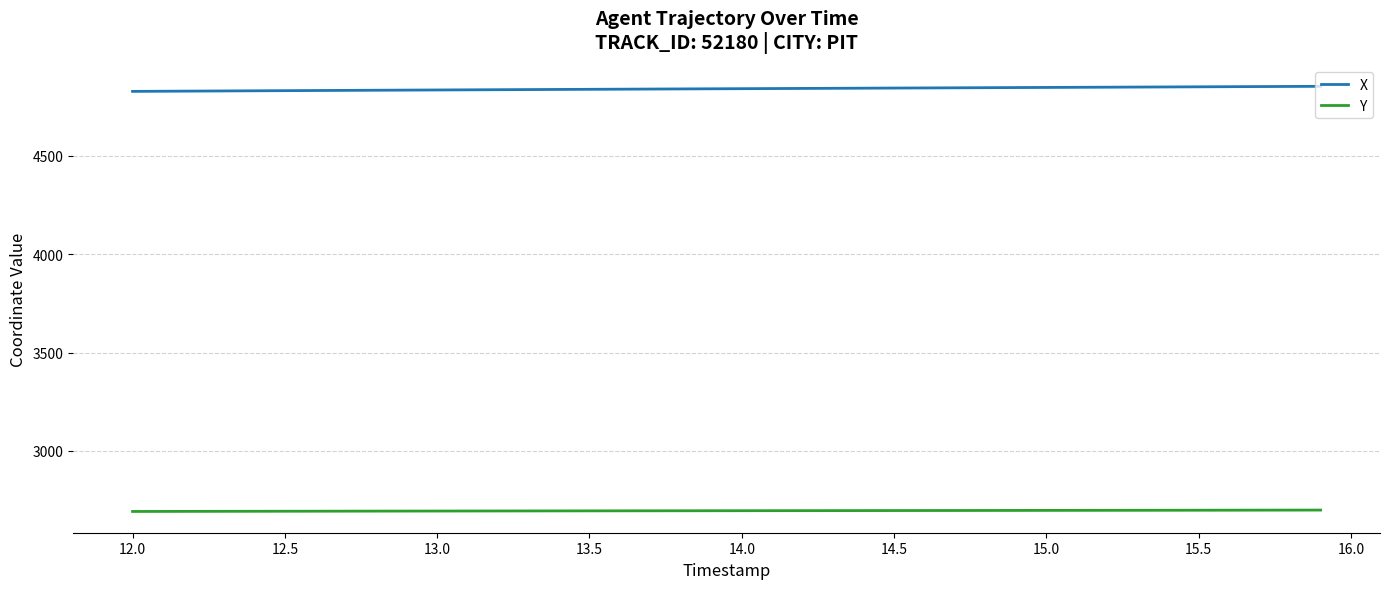

Which series has the largest total across all categories?

X